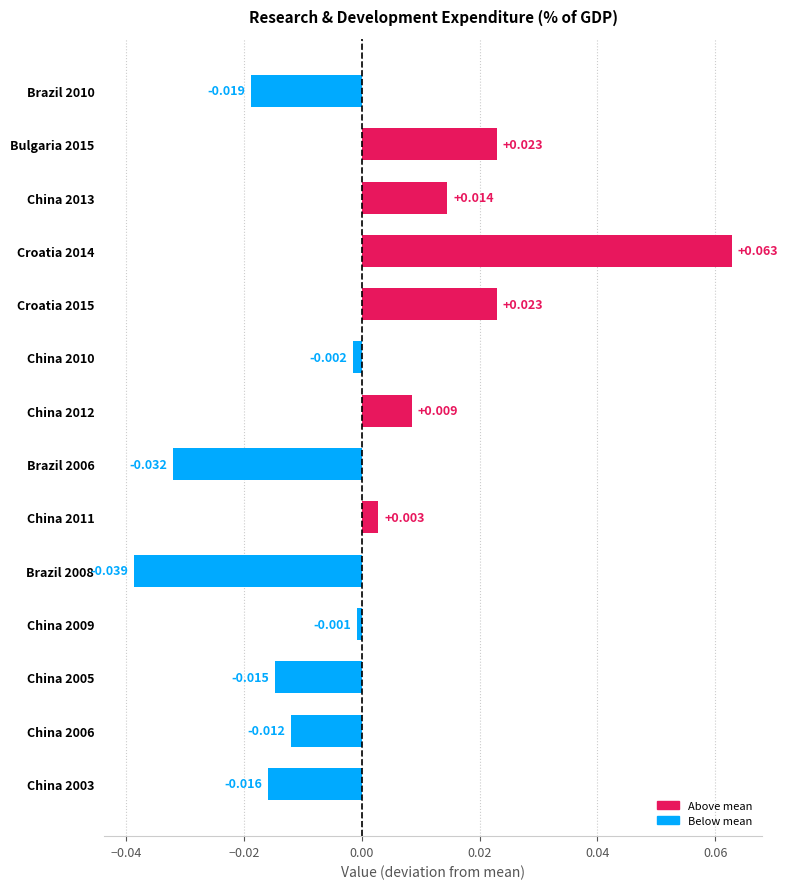

What is the change in value from Croatia 2014 to China 2006?

-0.1